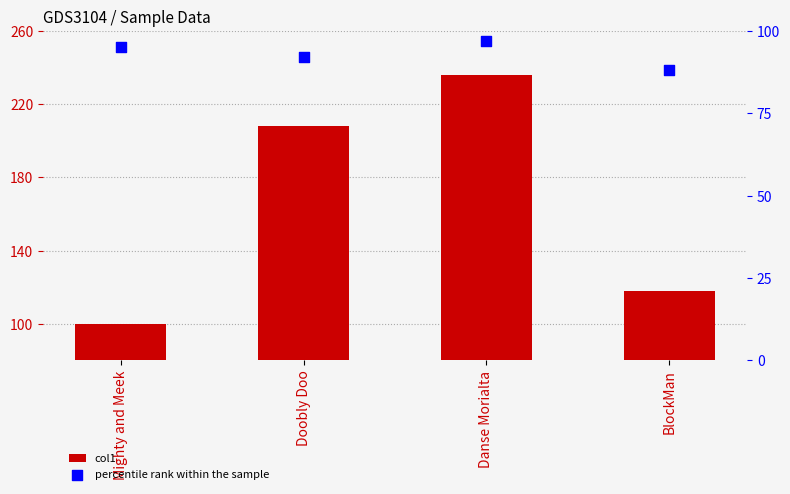

At which category is the sum across all series the highest?

Danse Morialta